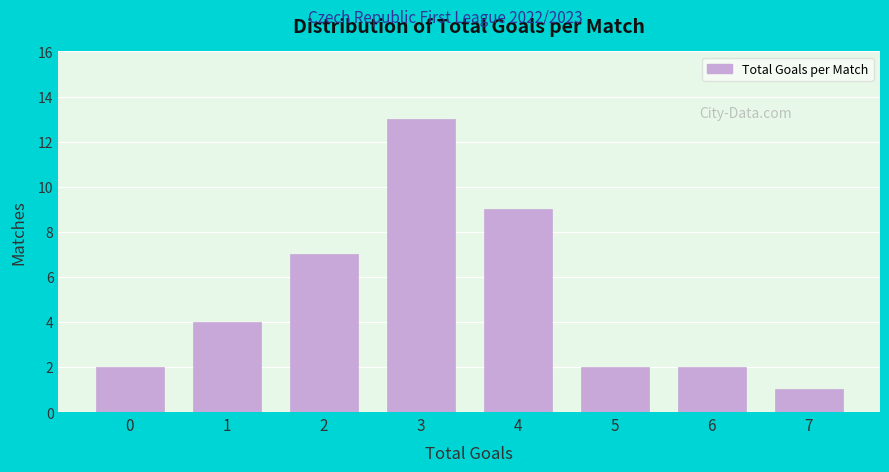

Reading left to right, extract all data points from this chart.

2	4	7	13	9	2	2	1